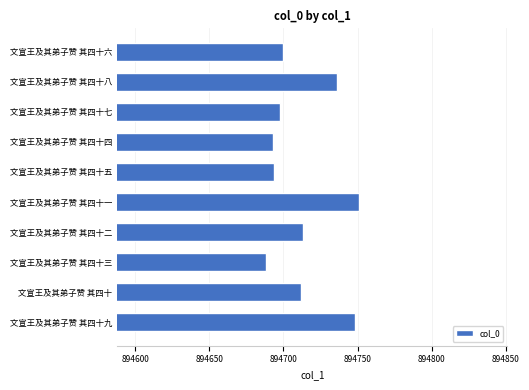

Does the chart contain any negative values?

No